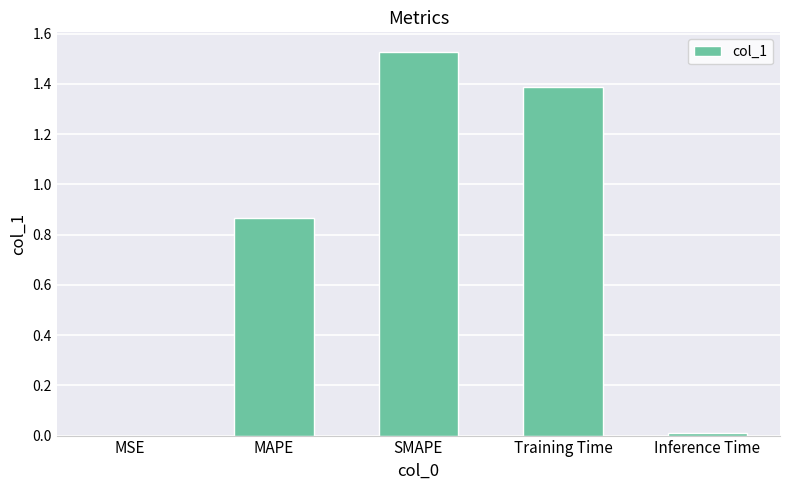

The chart shows a value of 2.3 at Training Time. True or false?

False